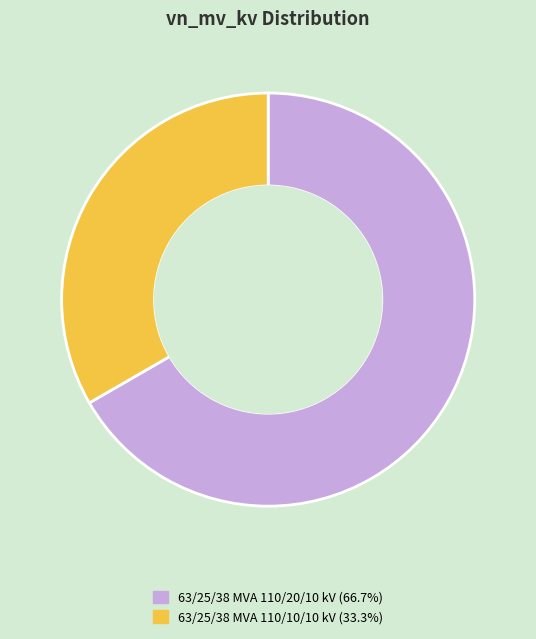

Is there a majority slice in this chart?

Yes